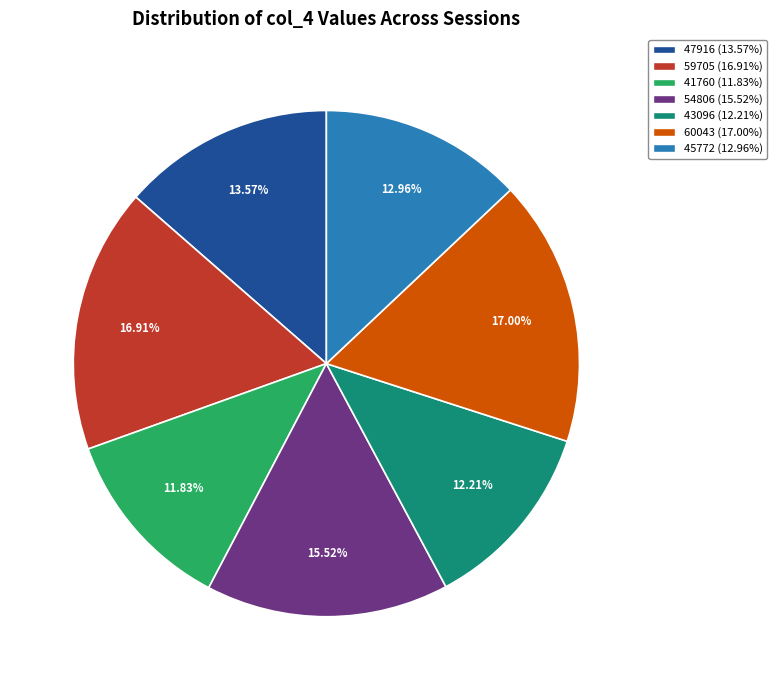

Does any single category account for the majority?

No